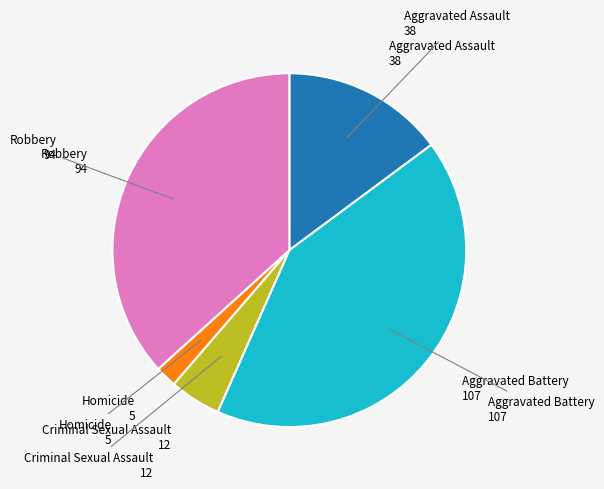

Is there a majority slice in this chart?

No